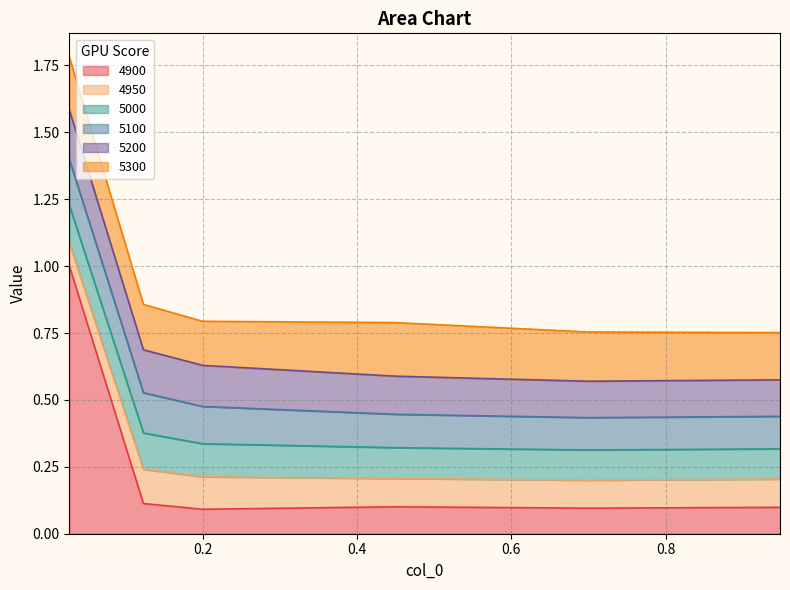

What are all the series names shown in the legend?

4900, 4950, 5000, 5100, 5200, 5300